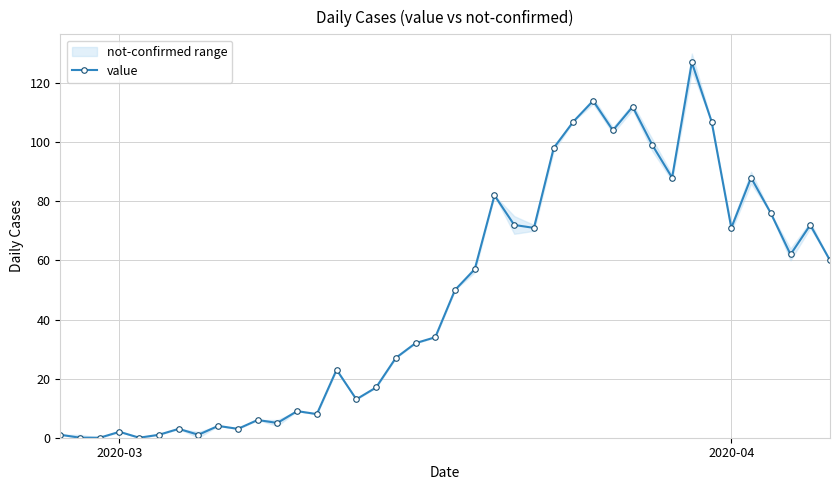

True or false: value has more than 0 interior local peaks.

True